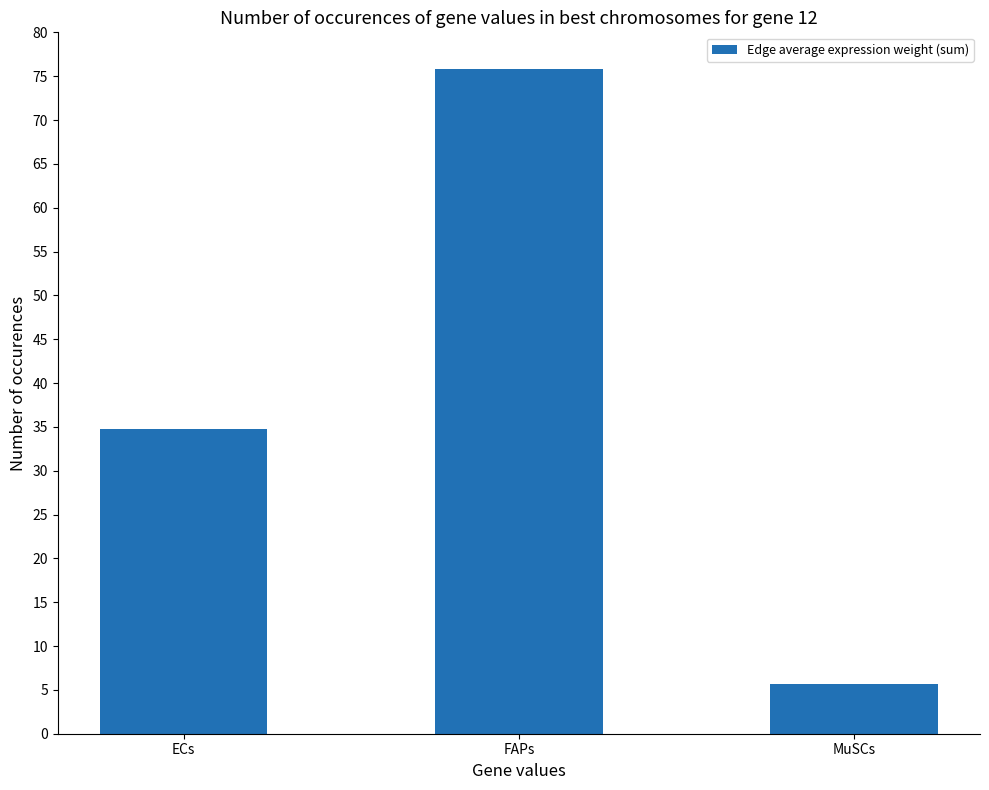

Does the chart contain stacked bars?

No